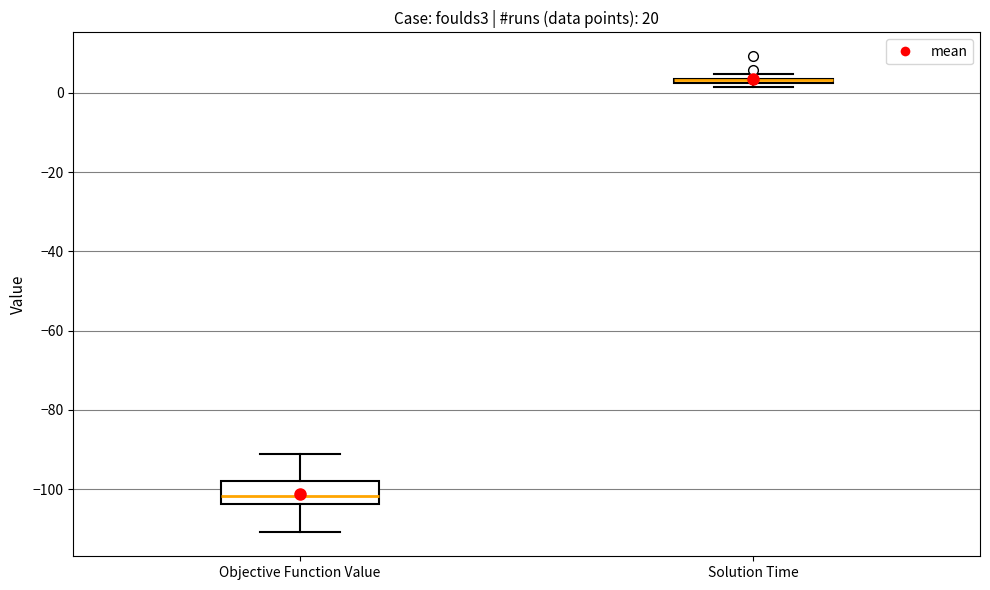

Where is the lower edge of the box for Solution Time on the y-axis? The values are not printed on the chart, so give them approximately, as read against the axis.

2